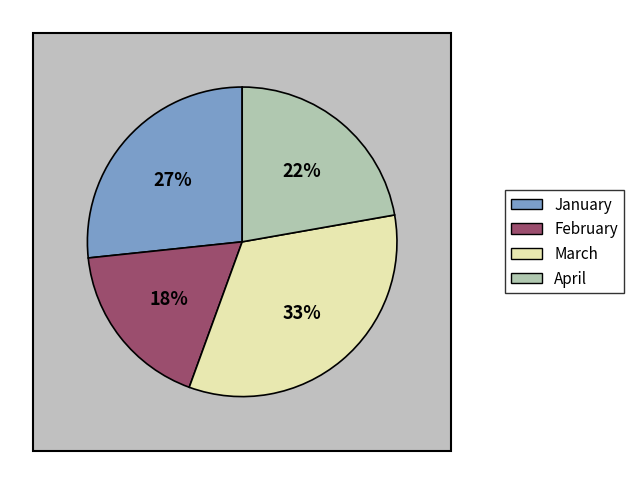

Does February account for over 50% of the chart?

No